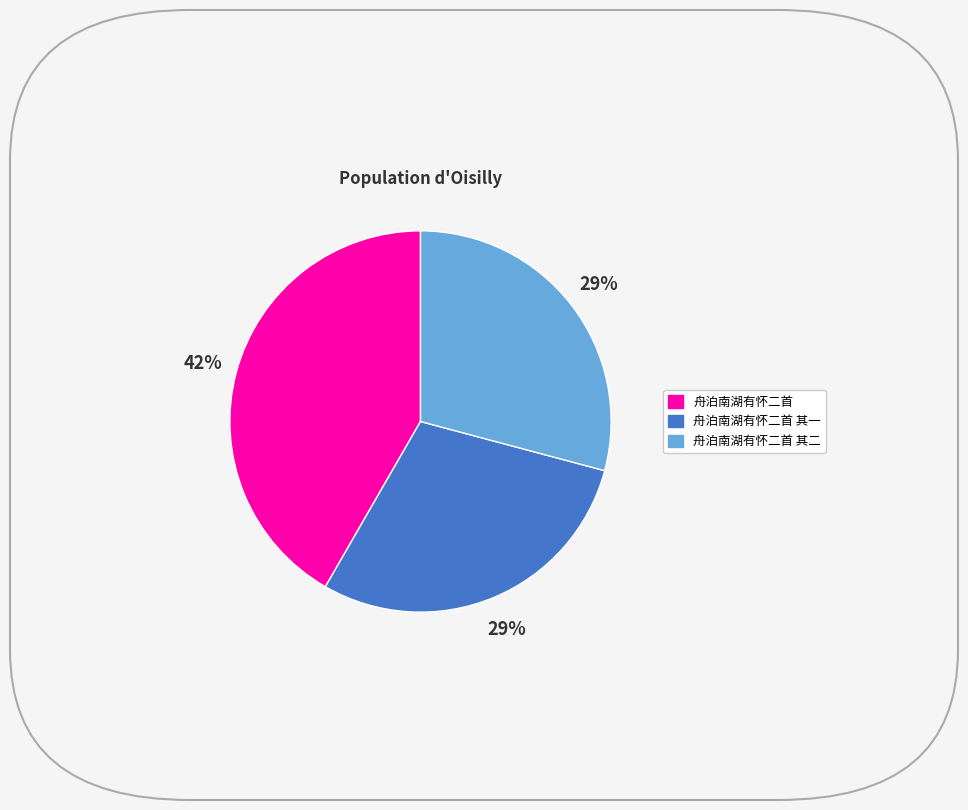

Is there any slice that represents more than half of the pie?

No